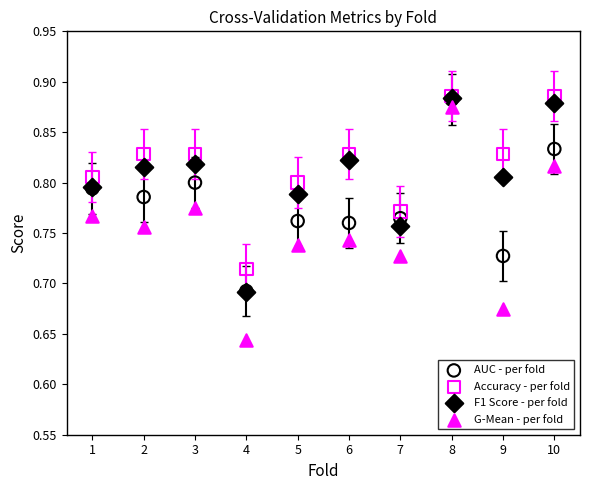

What are all the series names shown in the legend?

AUC - per fold, Accuracy - per fold, F1 Score - per fold, G-Mean - per fold